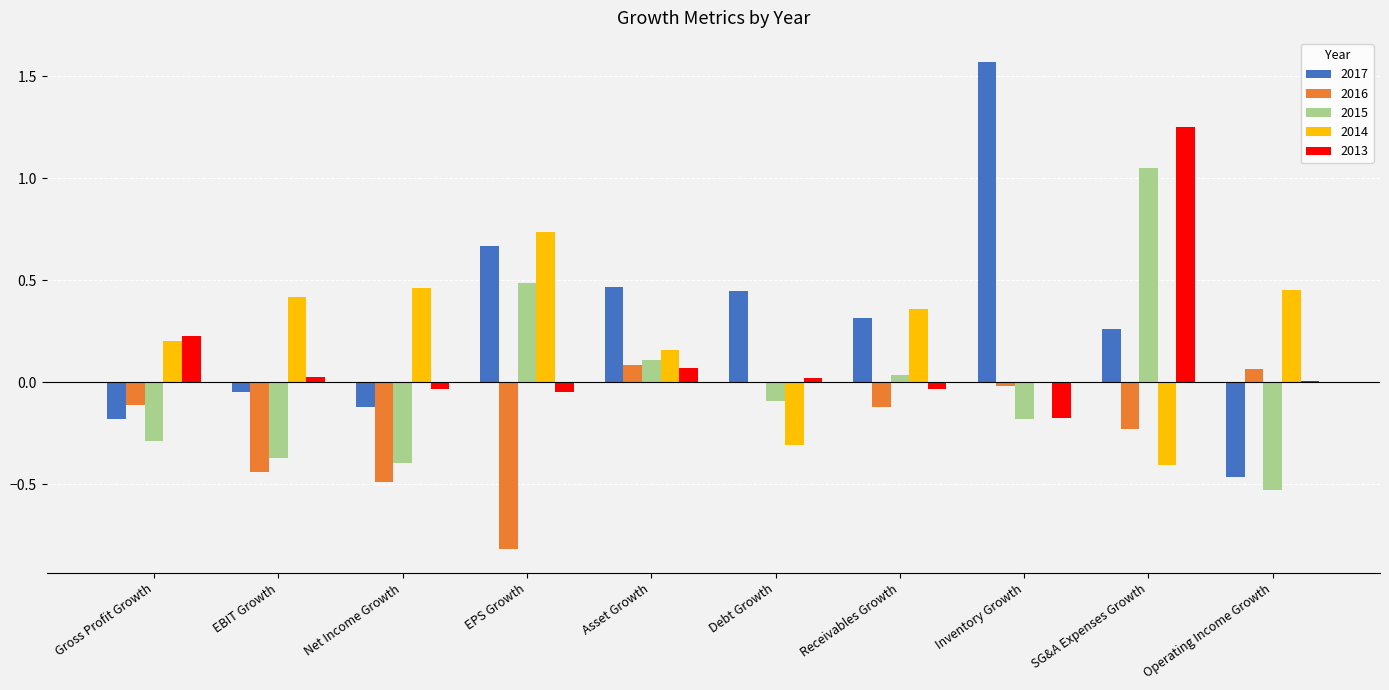

Is the value of 2015 at Receivables Growth greater than the value of 2016 at Gross Profit Growth?

Yes